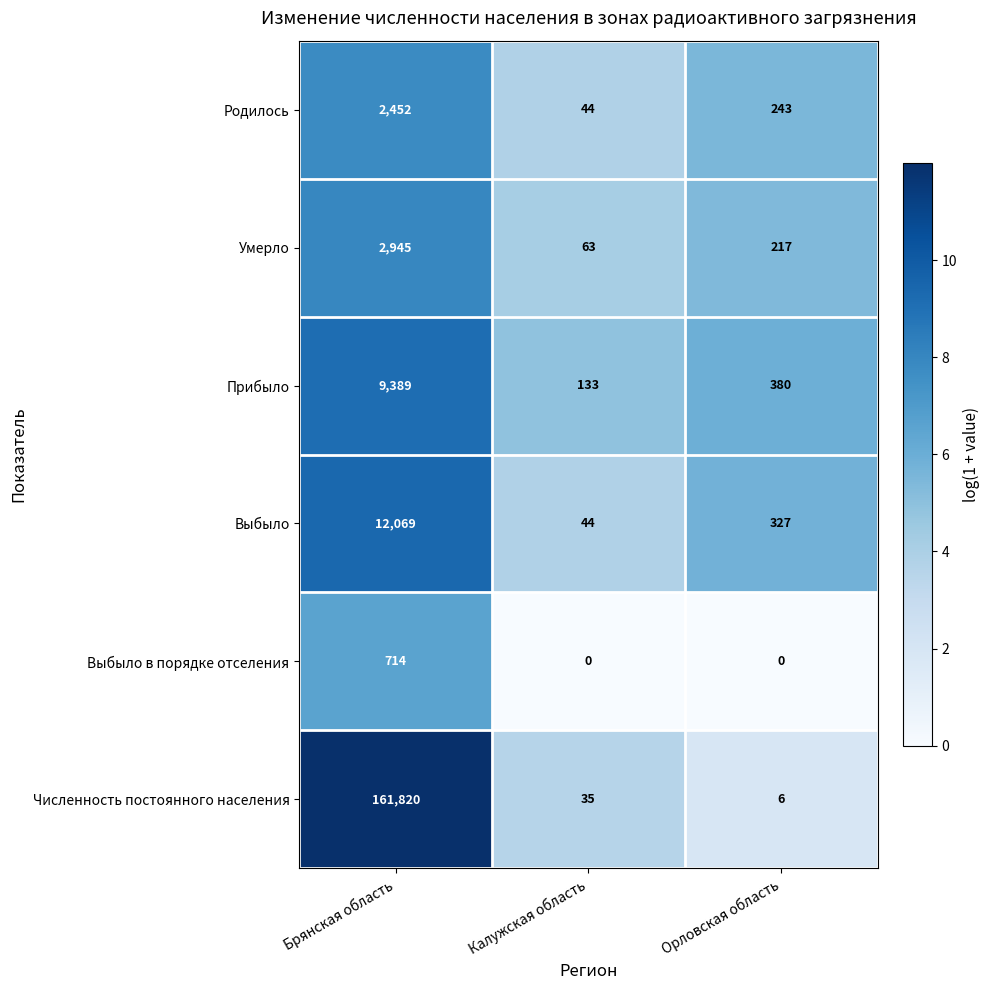

The value of Выбыло в порядке отселения at Калужская область is 0. True or false?

True